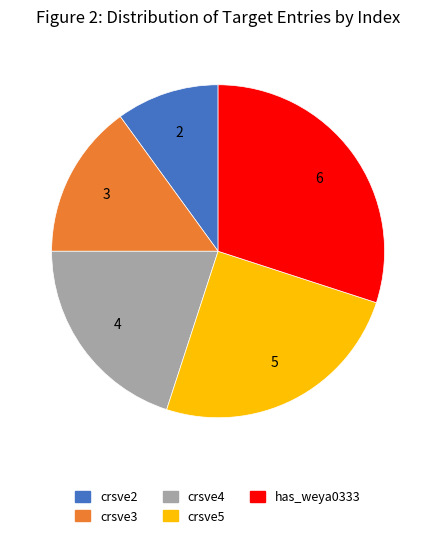

Is there a majority slice in this chart?

No